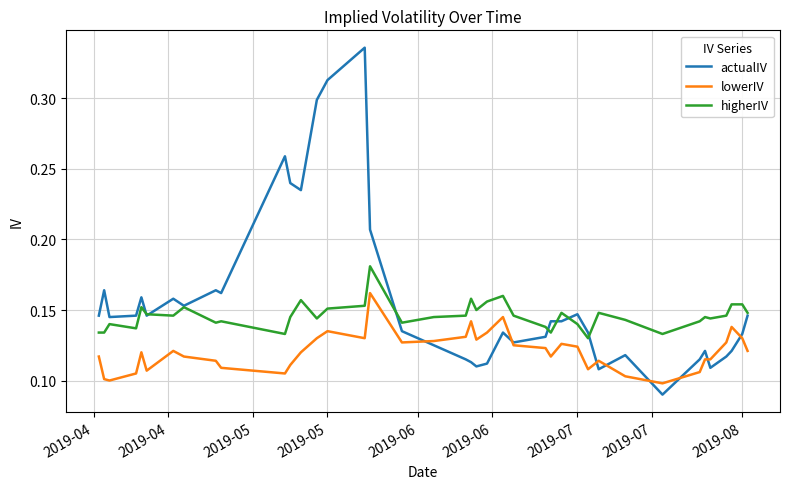

List the series in order of their peak value, highest first.

actualIV, higherIV, lowerIV